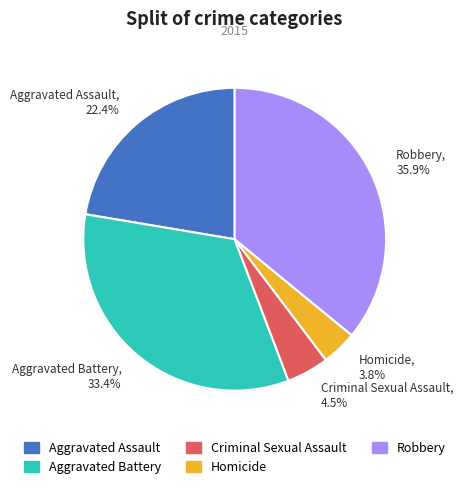

What portion of the pie excludes Aggravated Assault?

77.6%